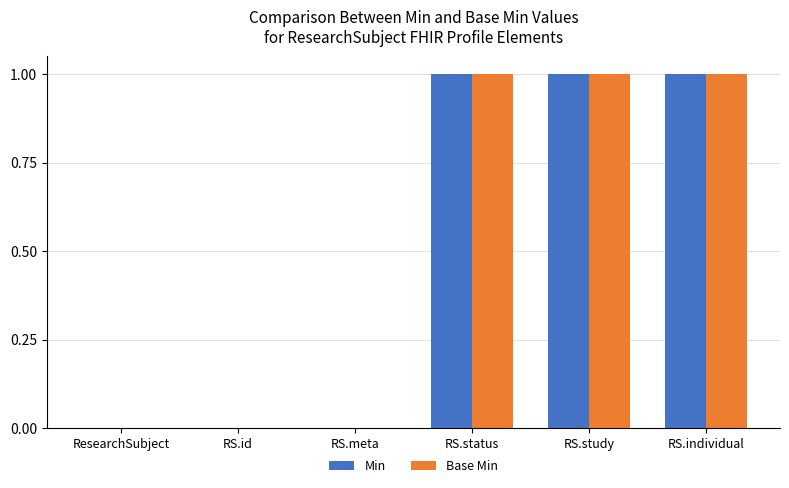

The value of Base Min at RS.status is 1. True or false?

True